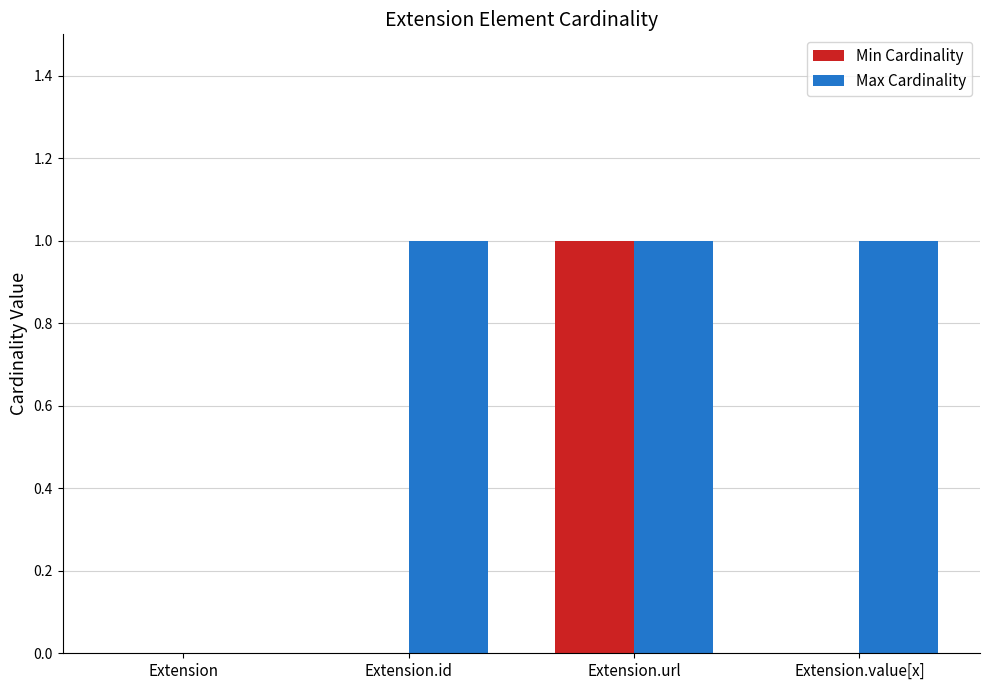

Between Extension.id and Extension.url, which series saw the biggest shift?

Min Cardinality